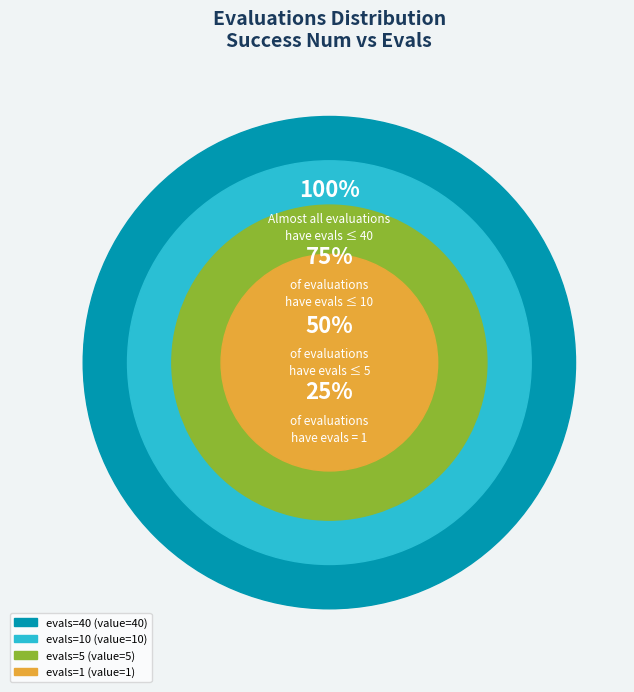

Between evals=1 and evals=10, which is larger?

evals=10